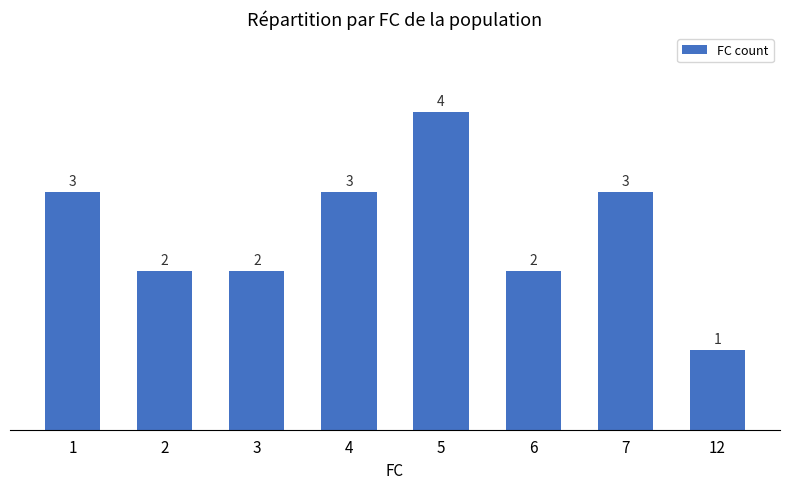

How many values are between 2 and 3?

6